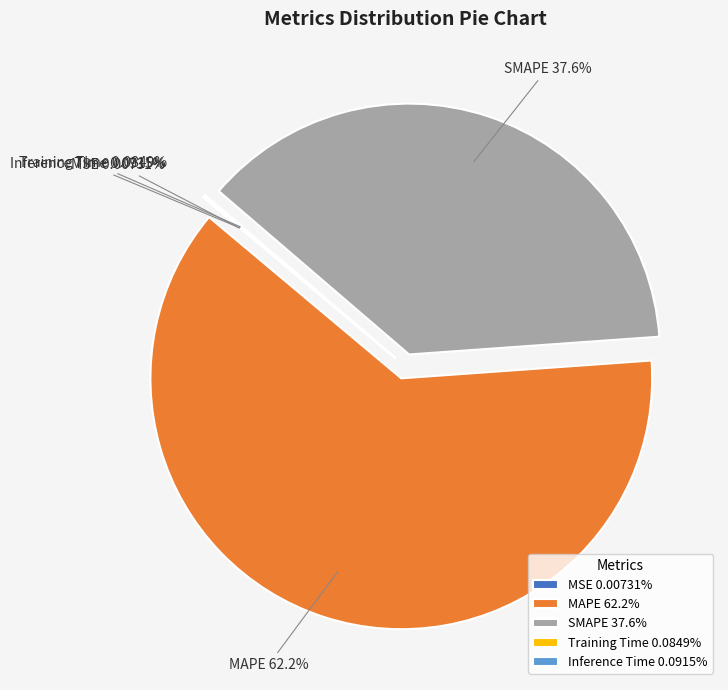

Is there a majority slice in this chart?

Yes